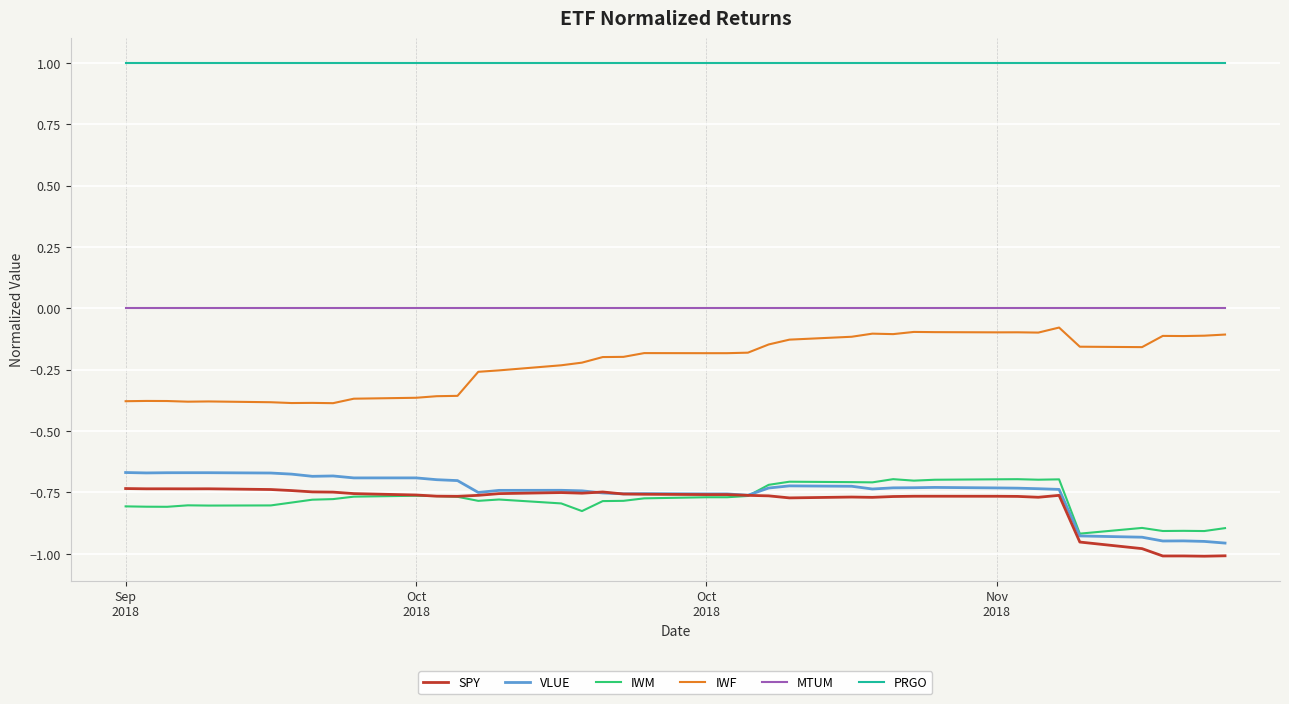

Does the chart have visible grid lines?

Yes